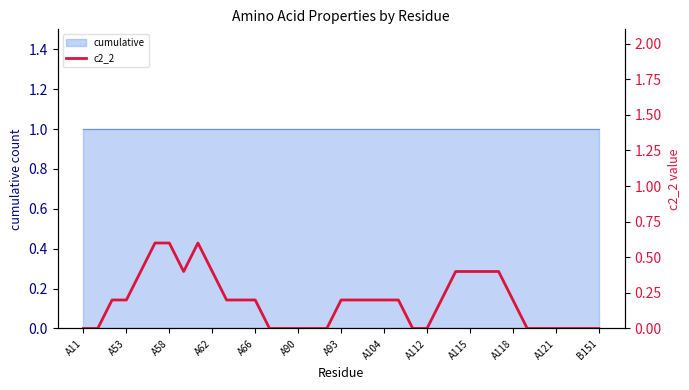

True or false: the data shows 0.3 at A58.

False